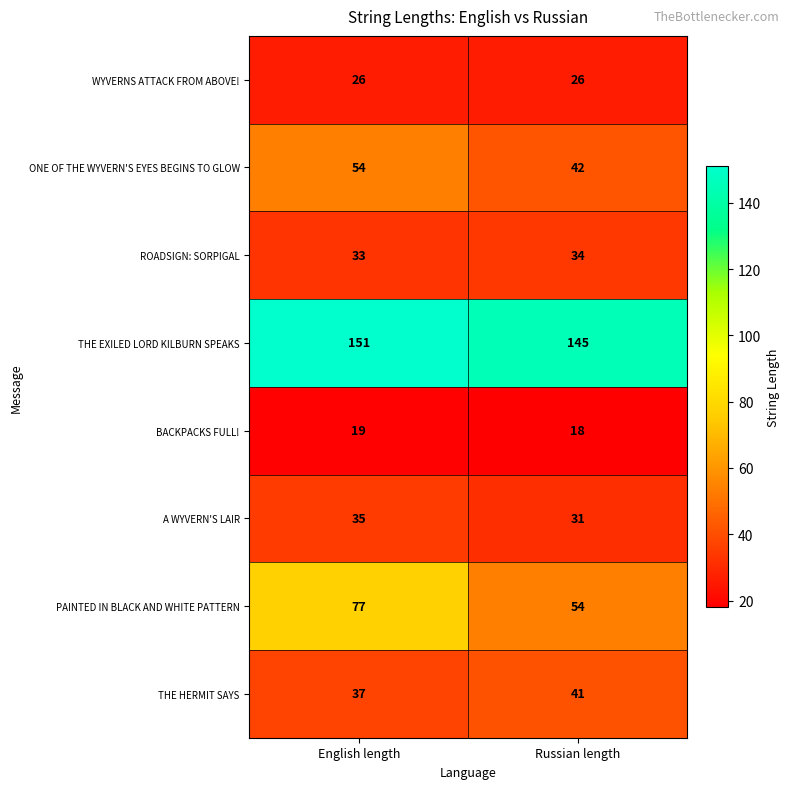

Reading right to left, list all the values displayed in this chart.

WYVERNS ATTACK FROM ABOVE!: 26	26
ONE OF THE WYVERN'S EYES BEGINS TO GLOW: 42	54
ROADSIGN: SORPIGAL: 34	33
THE EXILED LORD KILBURN SPEAKS: 145	151
BACKPACKS FULL!: 18	19
A WYVERN'S LAIR: 31	35
PAINTED IN BLACK AND WHITE PATTERN: 54	77
THE HERMIT SAYS: 41	37